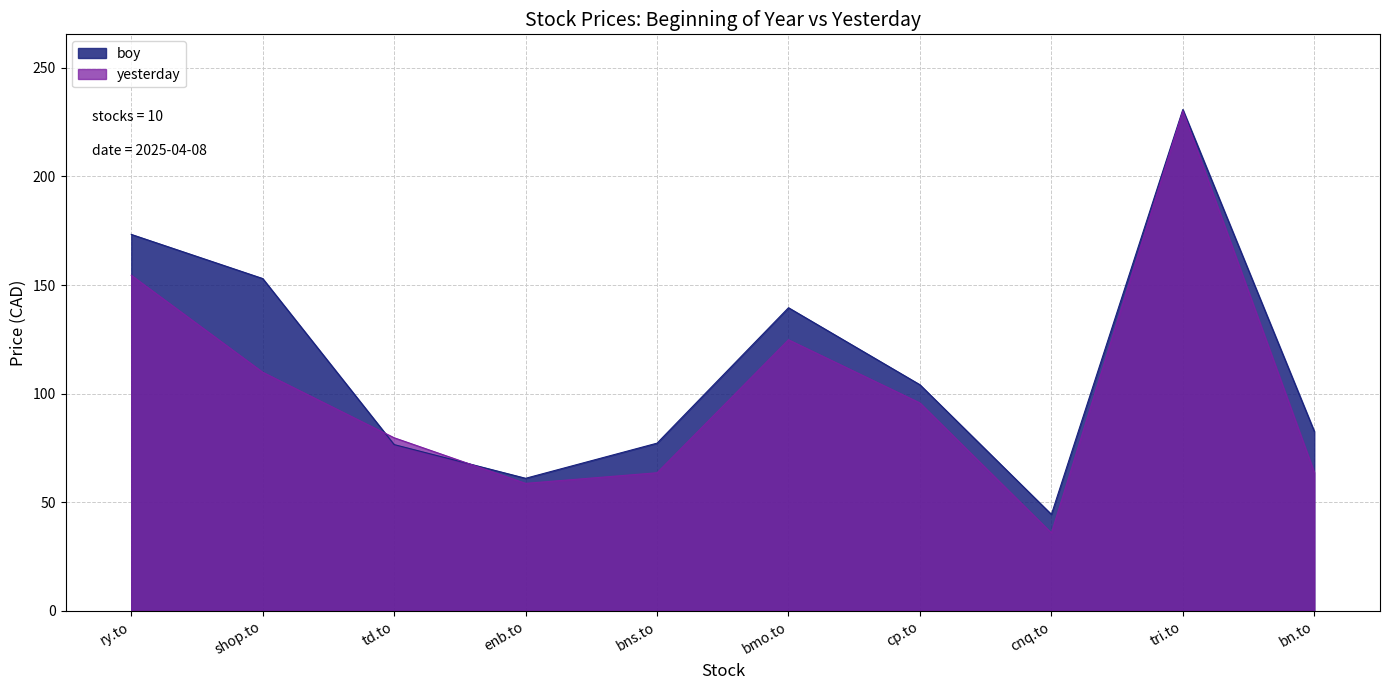

At which label is yesterday closest to 133?

bmo.to